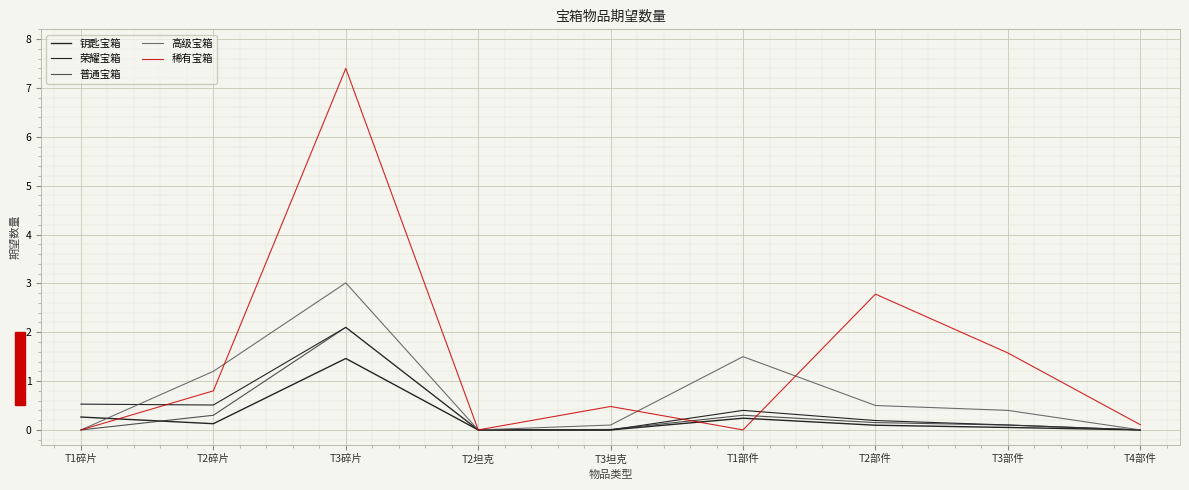

Is the value of 稀有宝箱 at T2部件 greater than the value of 荣耀宝箱 at T2坦克?

Yes